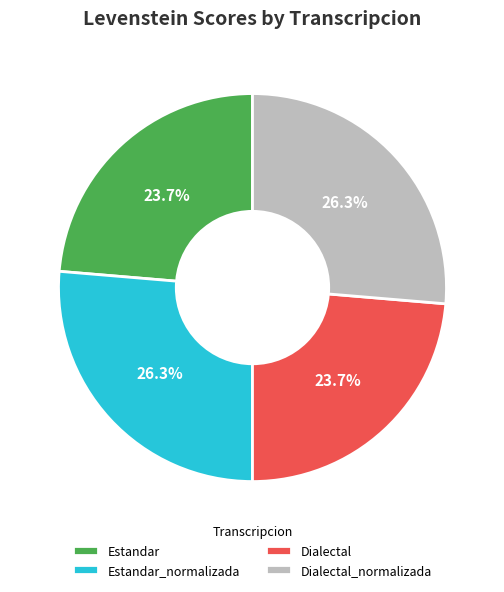

To the nearest percent, what is the average slice percentage?

25%